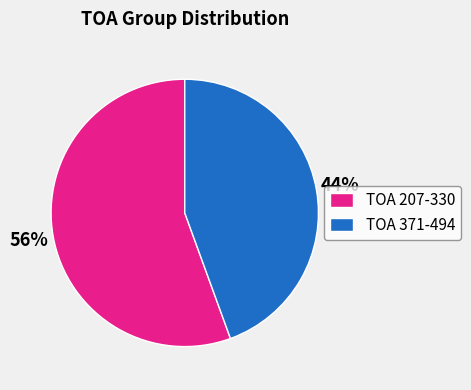

Do TOA 207-330 and TOA 371-494 together represent more than half of the pie?

Yes